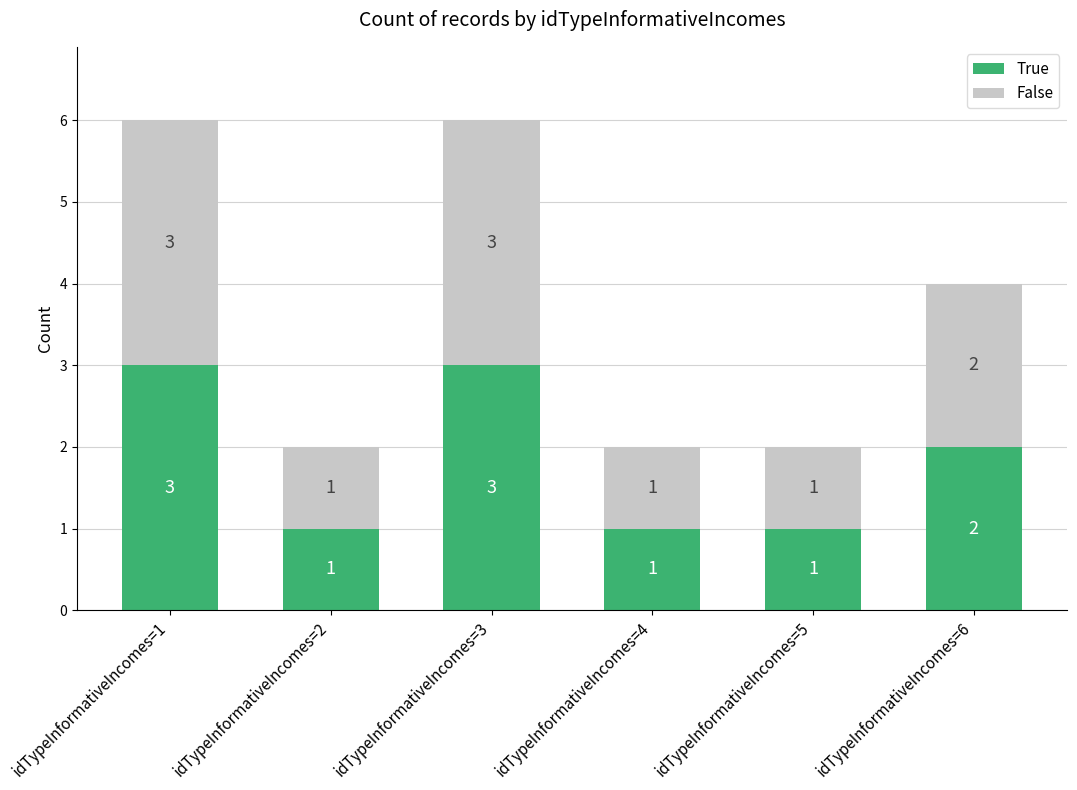

What is the maximum value for True?

3